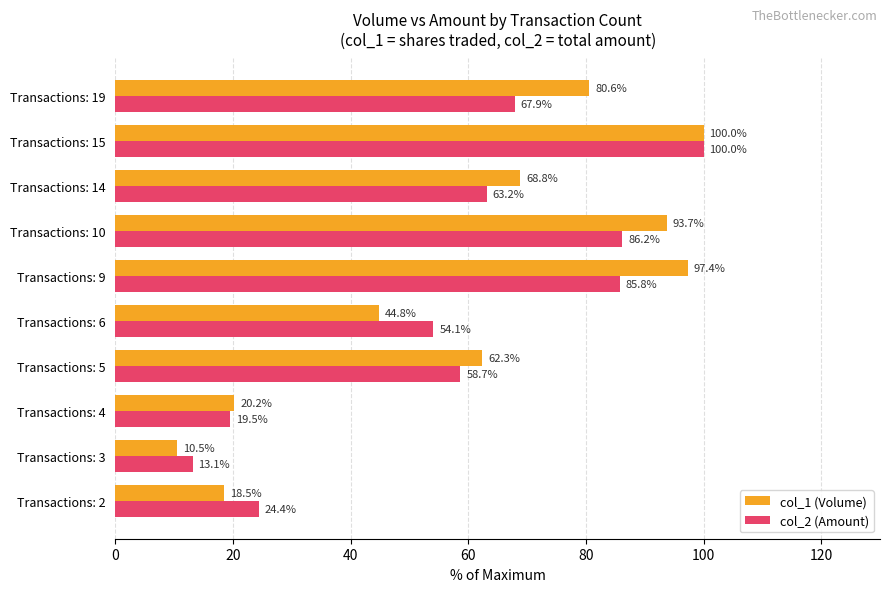

Is it true that col_1 (Volume) equals 44.8 at Transactions: 6?

True